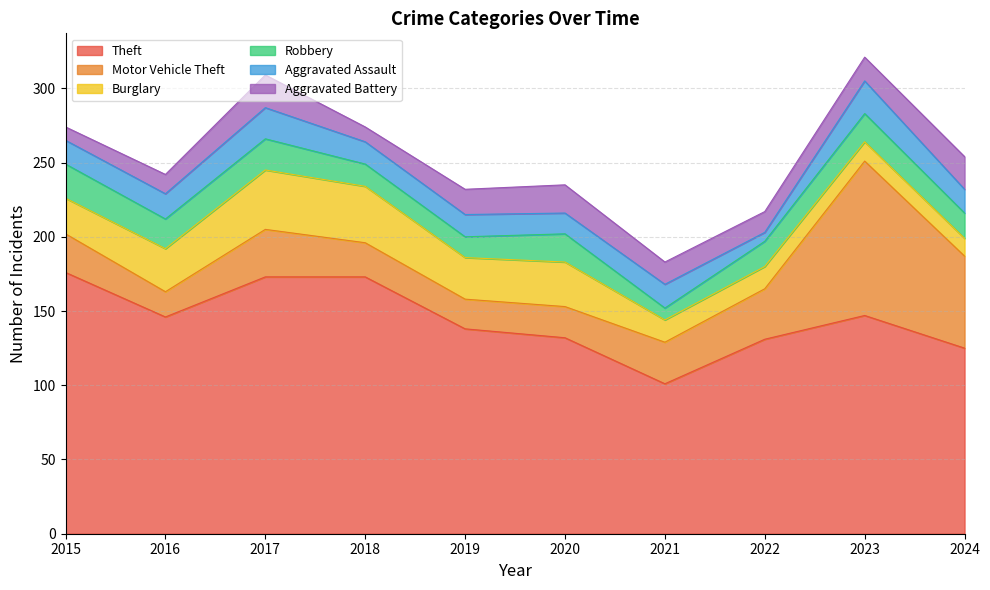

The value of Aggravated Battery at 2021 is 22. True or false?

False